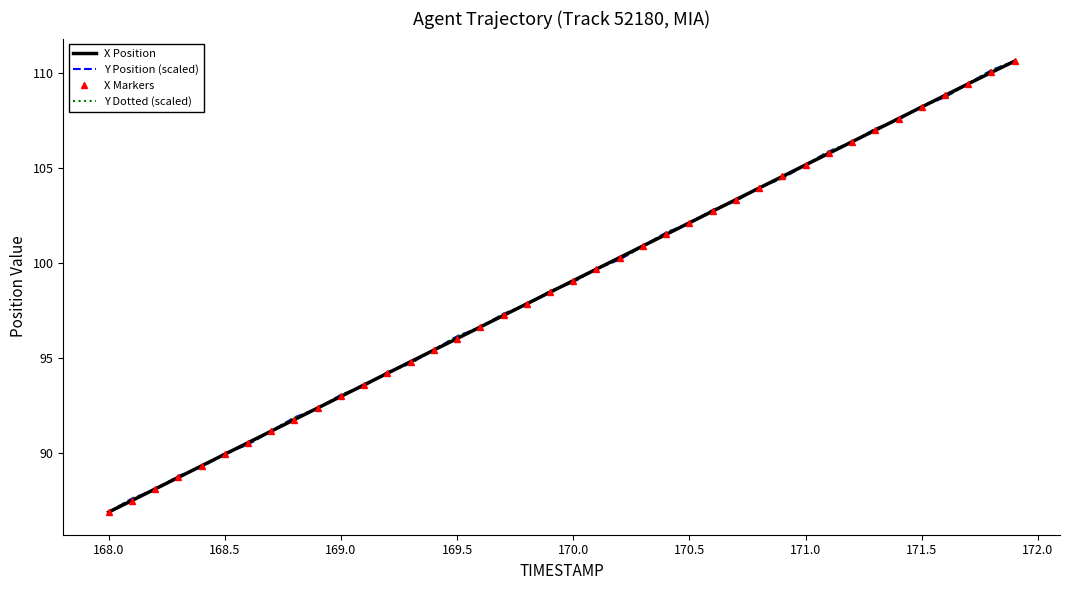

How many data points in X Position are less than 99?

20